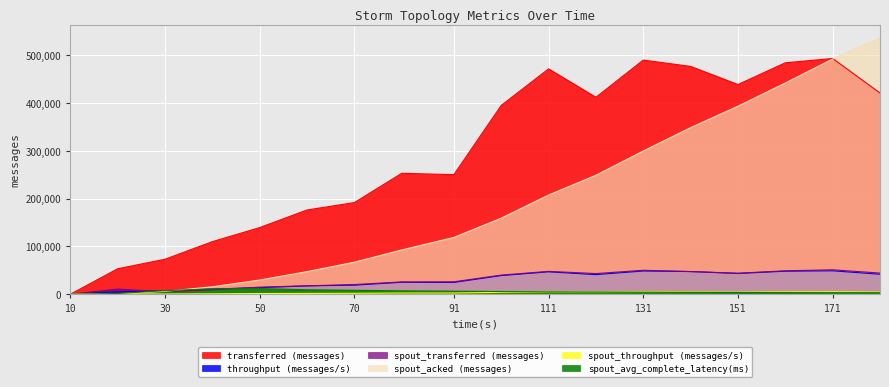

At which label does spout_throughput (messages/s) first exceed 3961?

111